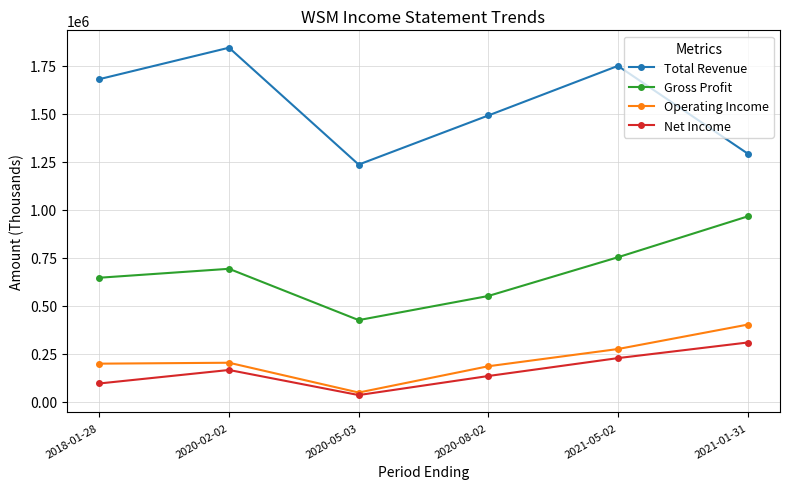

What is the difference between the highest and lowest values at 2020-02-02?

1677600